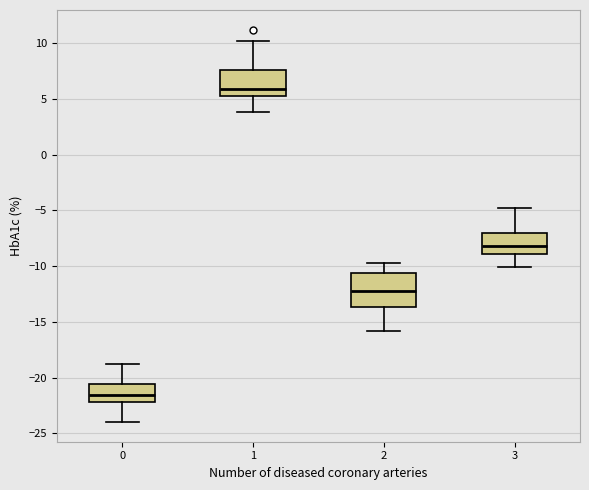

Where does the upper whisker of the box at x = 1 end on the y-axis? The values are not printed on the chart, so give them approximately, as read against the axis.

10.0